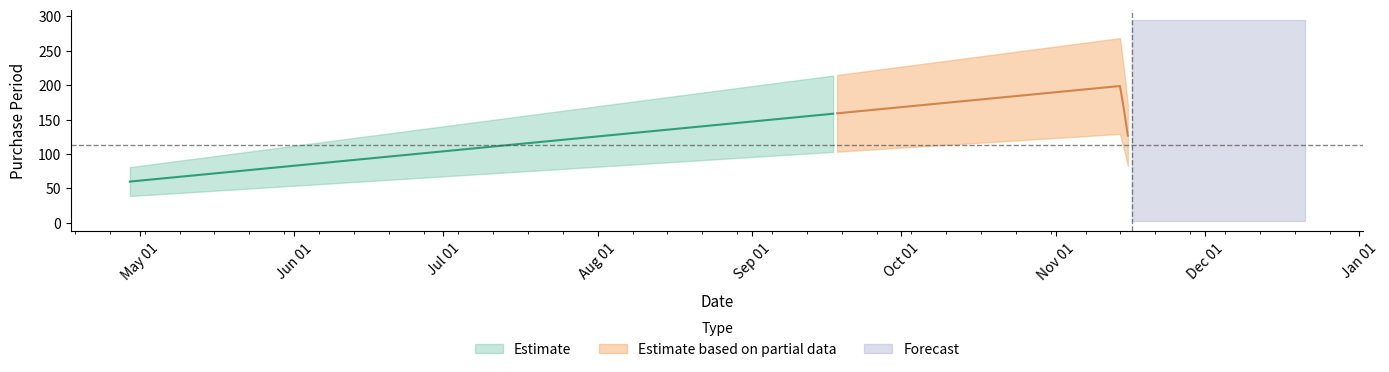

Count the number of values greater than 21.

2